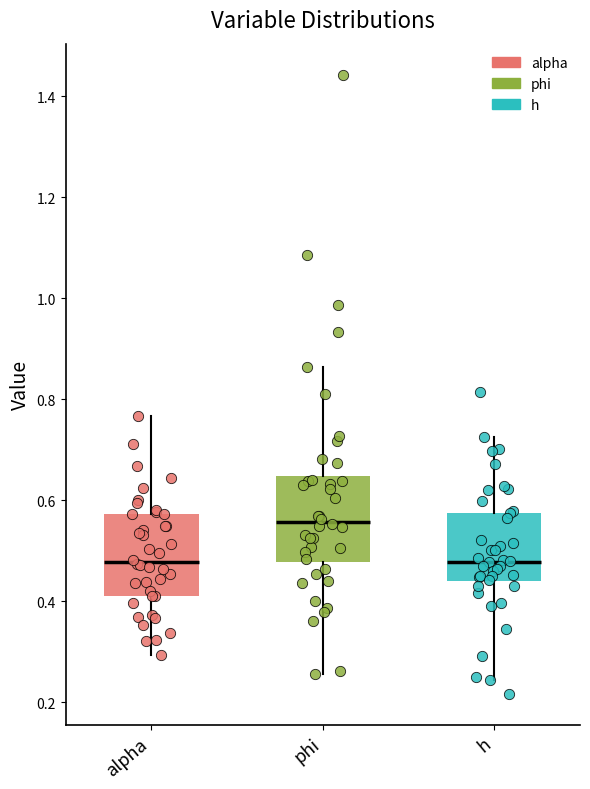

Reading left to right, read every box against the y-axis: the position of its median line, the range the box covers, and the ends of its whiskers. The values are not printed on the chart, so give them approximately, as read against the axis.

alpha: median 0.48, box 0.42 to 0.58, whiskers 0.30 to 0.76
phi: median 0.56, box 0.48 to 0.64, whiskers 0.26 to 0.86
h: median 0.48, box 0.44 to 0.58, whiskers 0.24 to 0.72